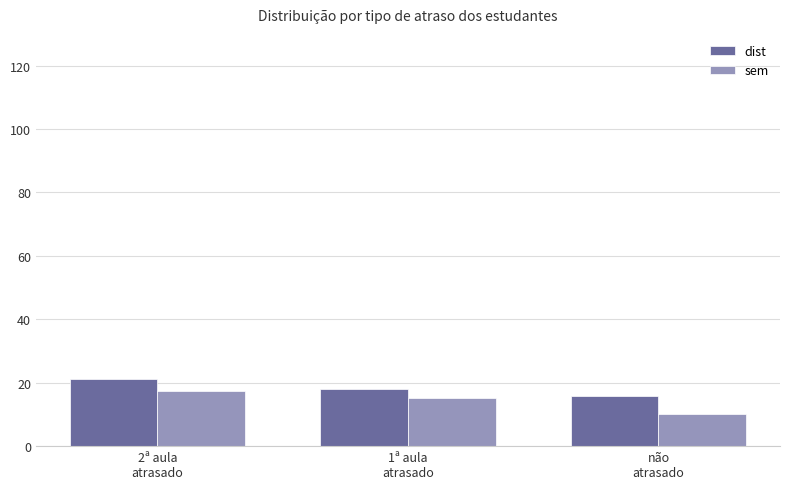

What is the difference between the sem values at 1ª aula
atrasado and não
atrasado?

5.1